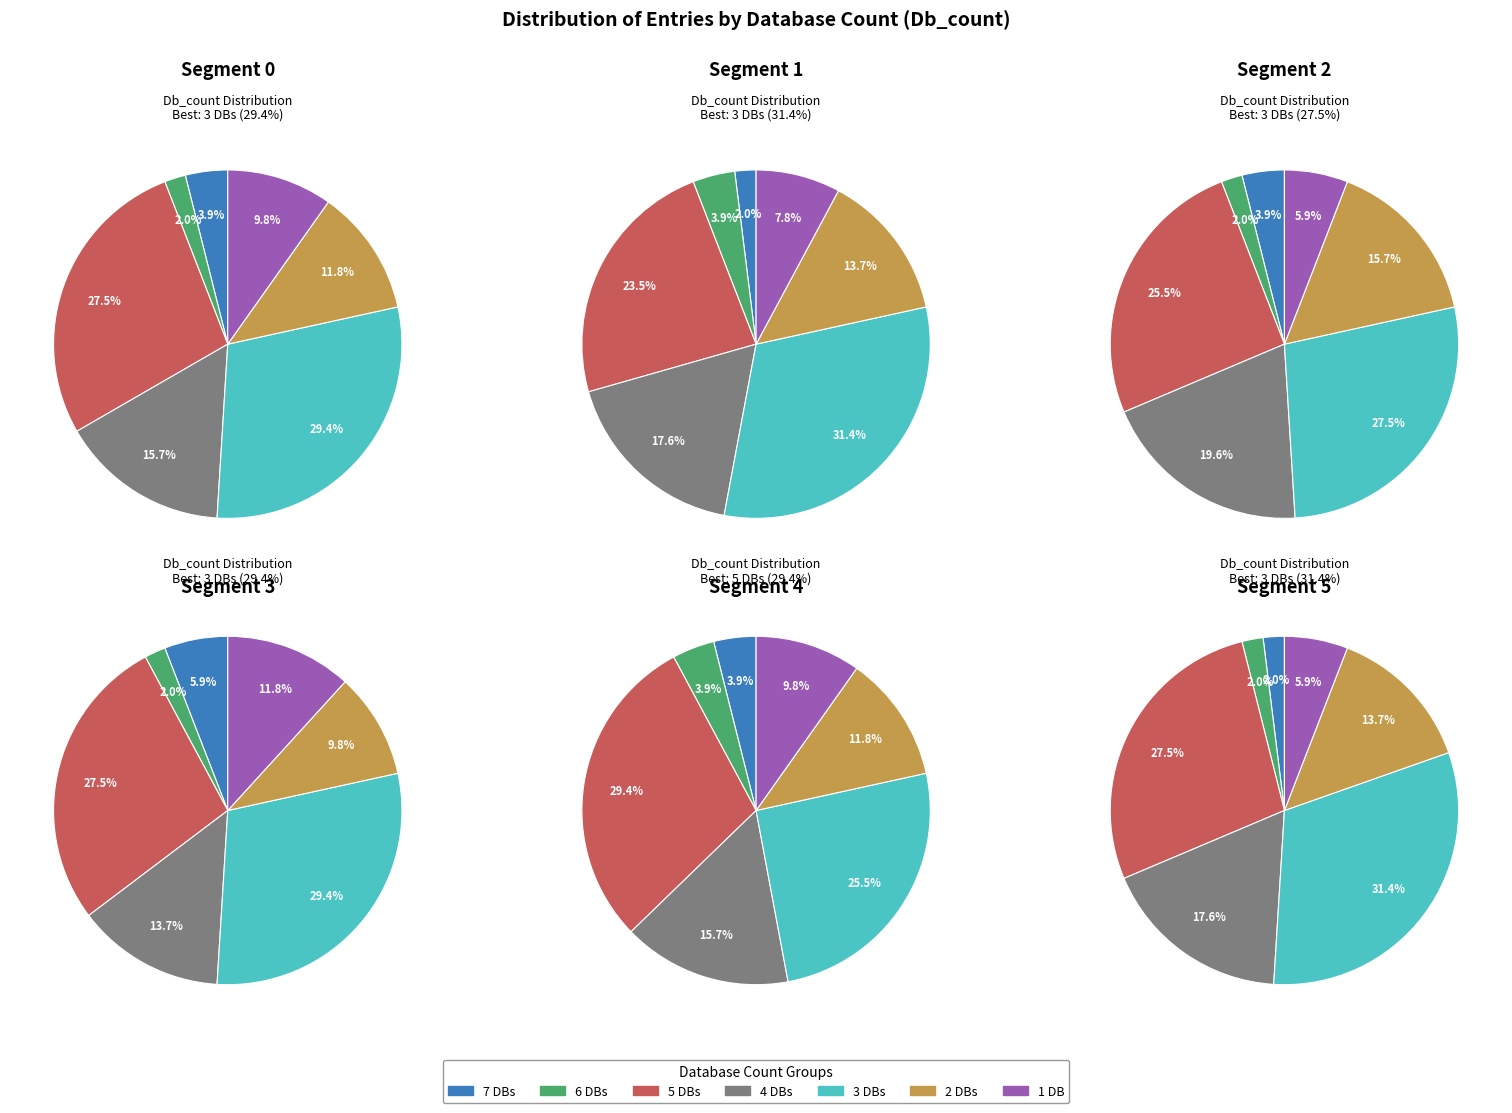

Do Db_count_5 and Db_count_1 together represent more than half of the pie?

No